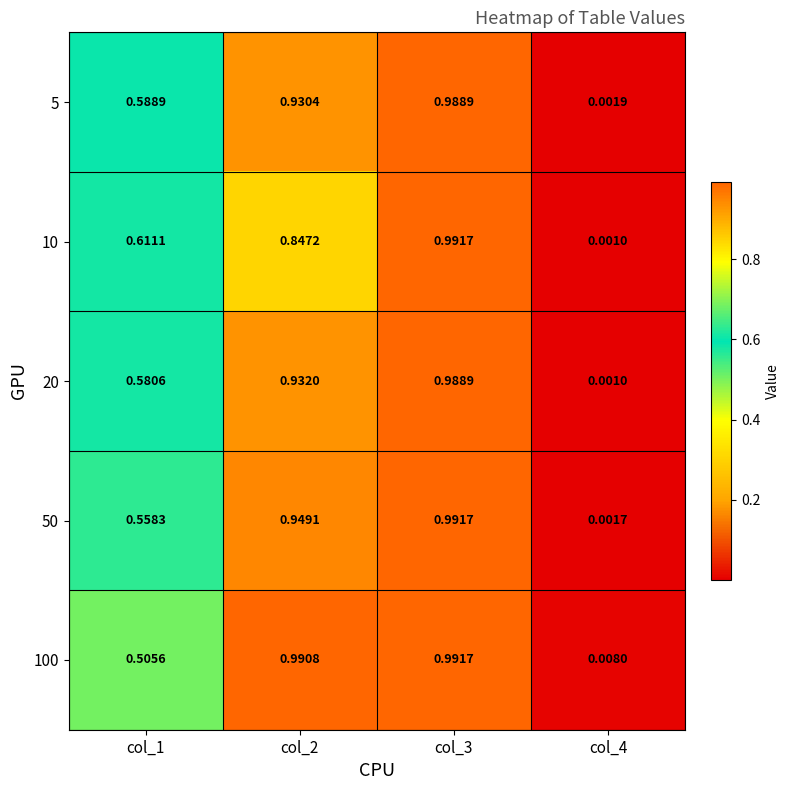

Is the value of 5 at col_3 greater than the value of 50 at col_1?

Yes